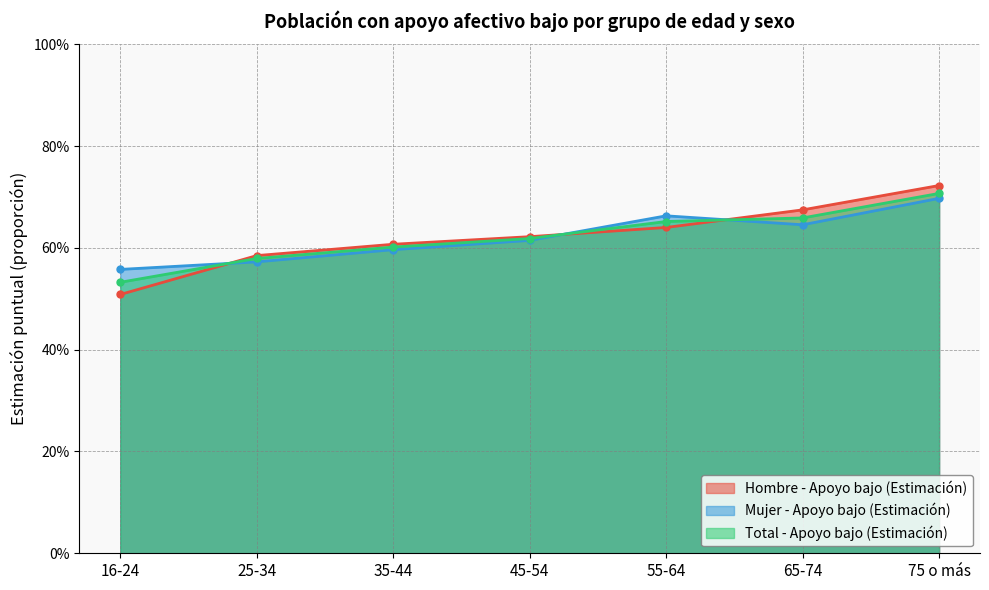

Count the number of categories in the chart.

7